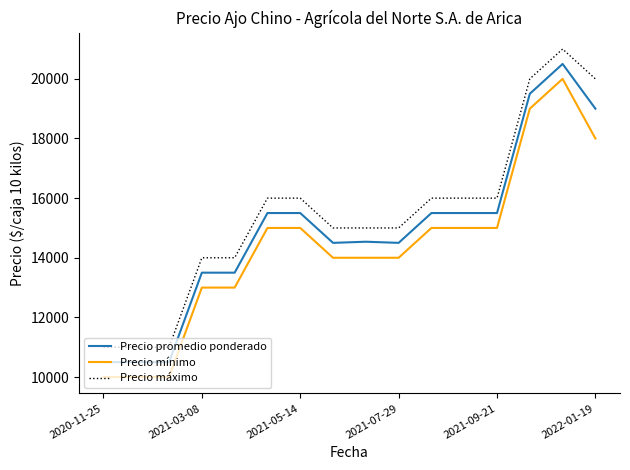

What is the smallest value displayed?

10000